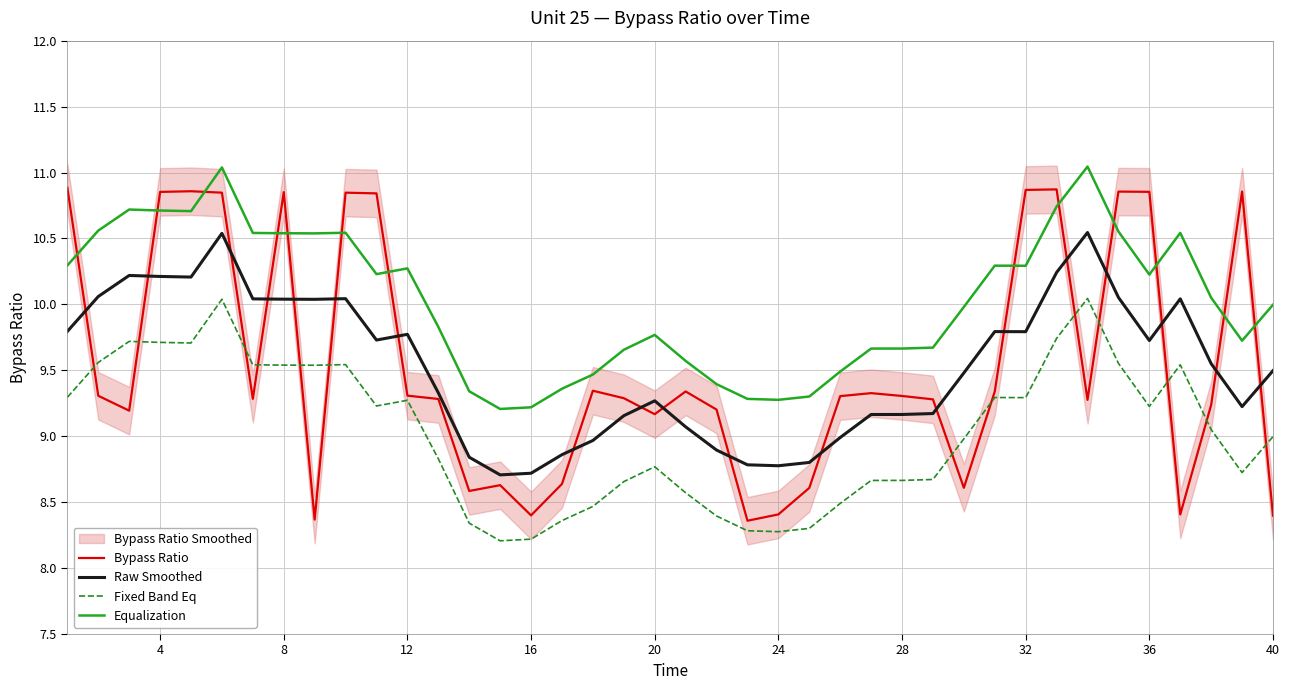

True or false: Equalization and Raw Smoothed intersect in this chart.

False